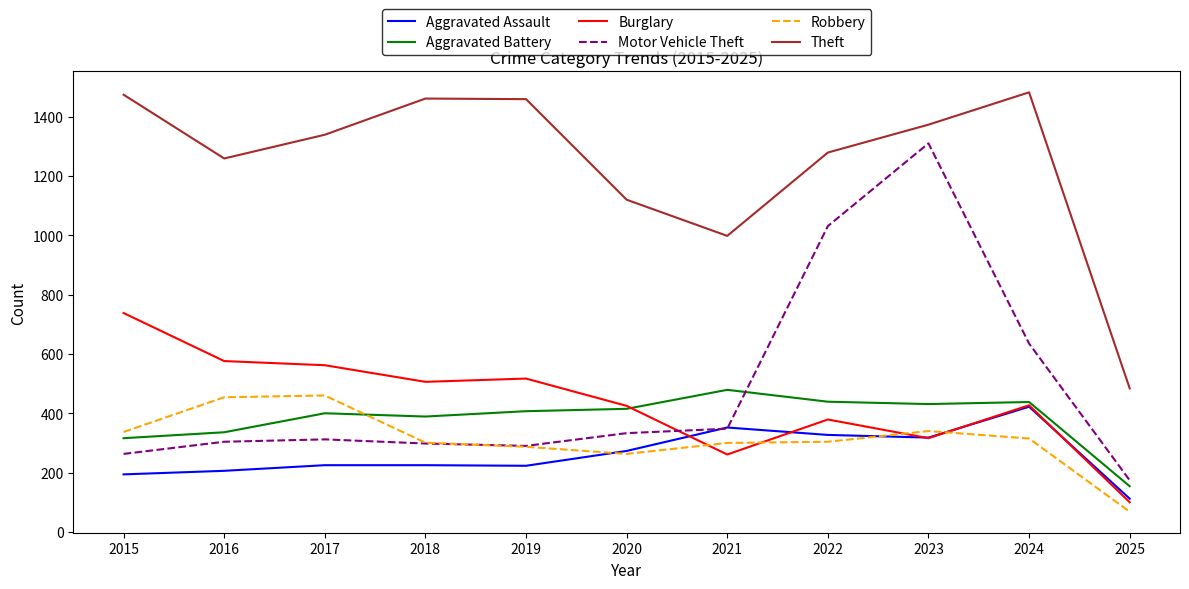

What value does the Aggravated Battery series have at 2021, to the nearest 50?

500